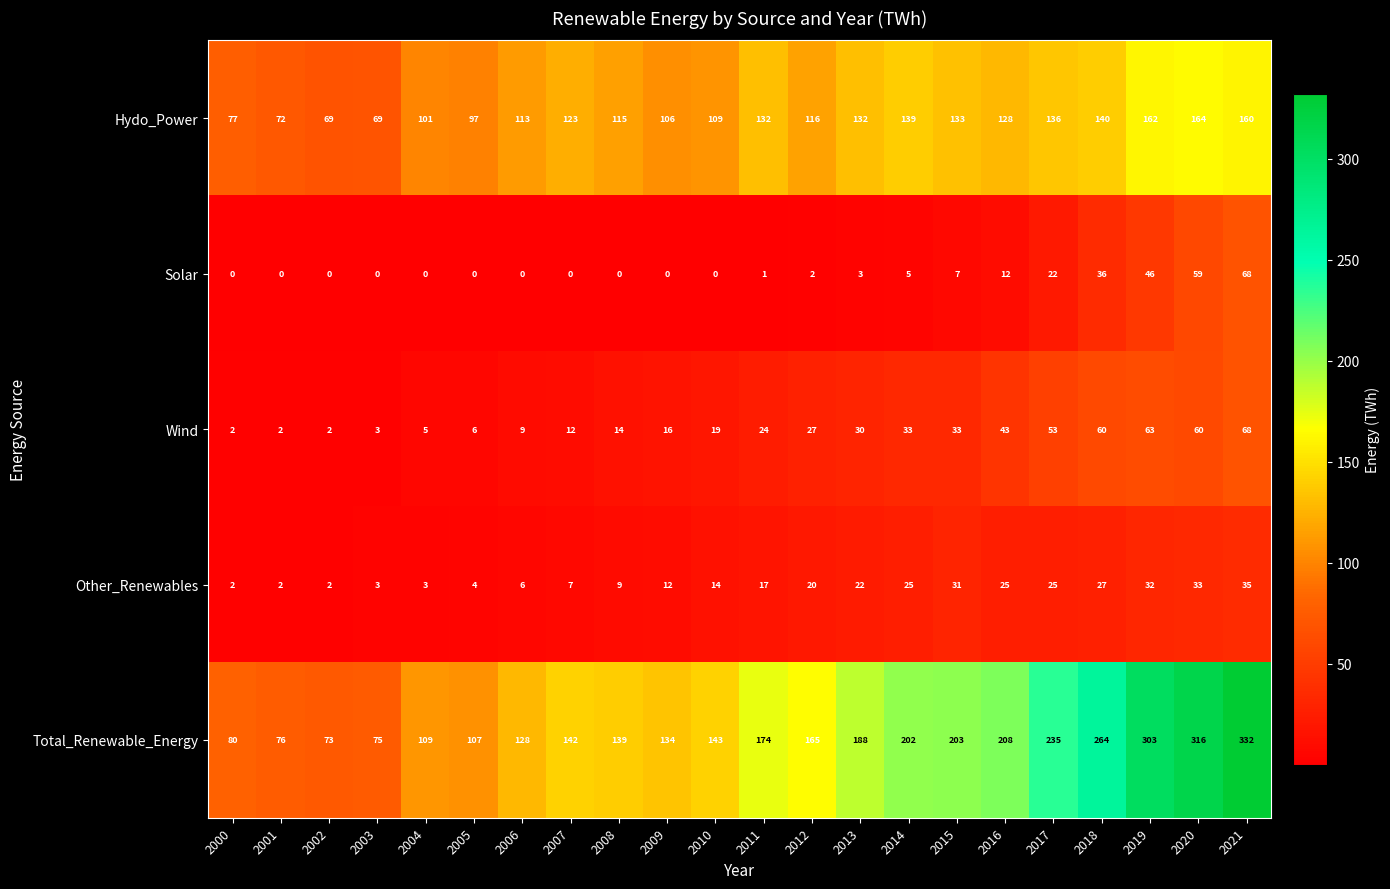

At 2019, list the series in order from largest to smallest.

Total_Renewable_Energy, Hydo_Power, Wind, Solar, Other_Renewables